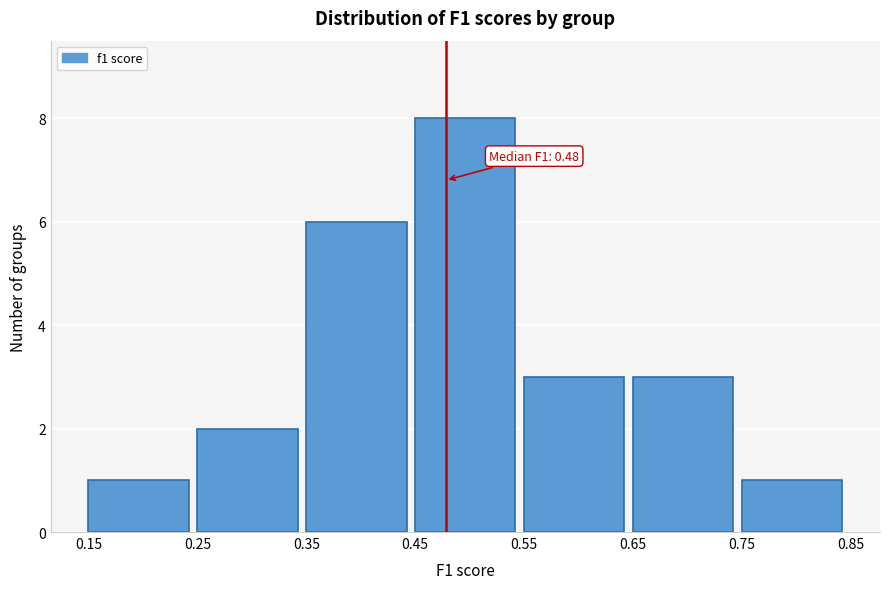

Which range on the x-axis has the tallest bar?

0.45 to 0.55